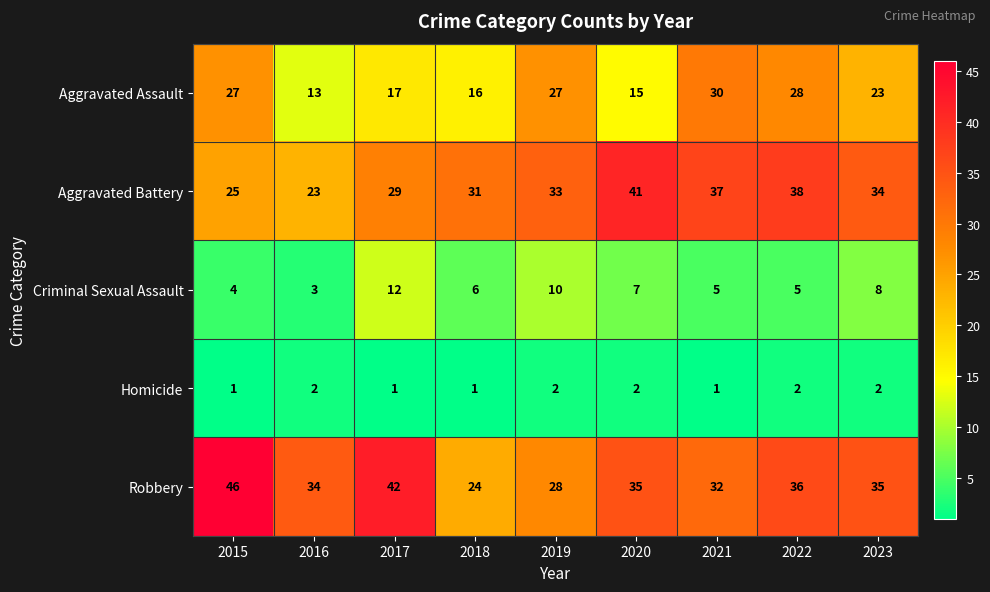

What is the sum of the Aggravated Assault values at 2017 and 2016?

30